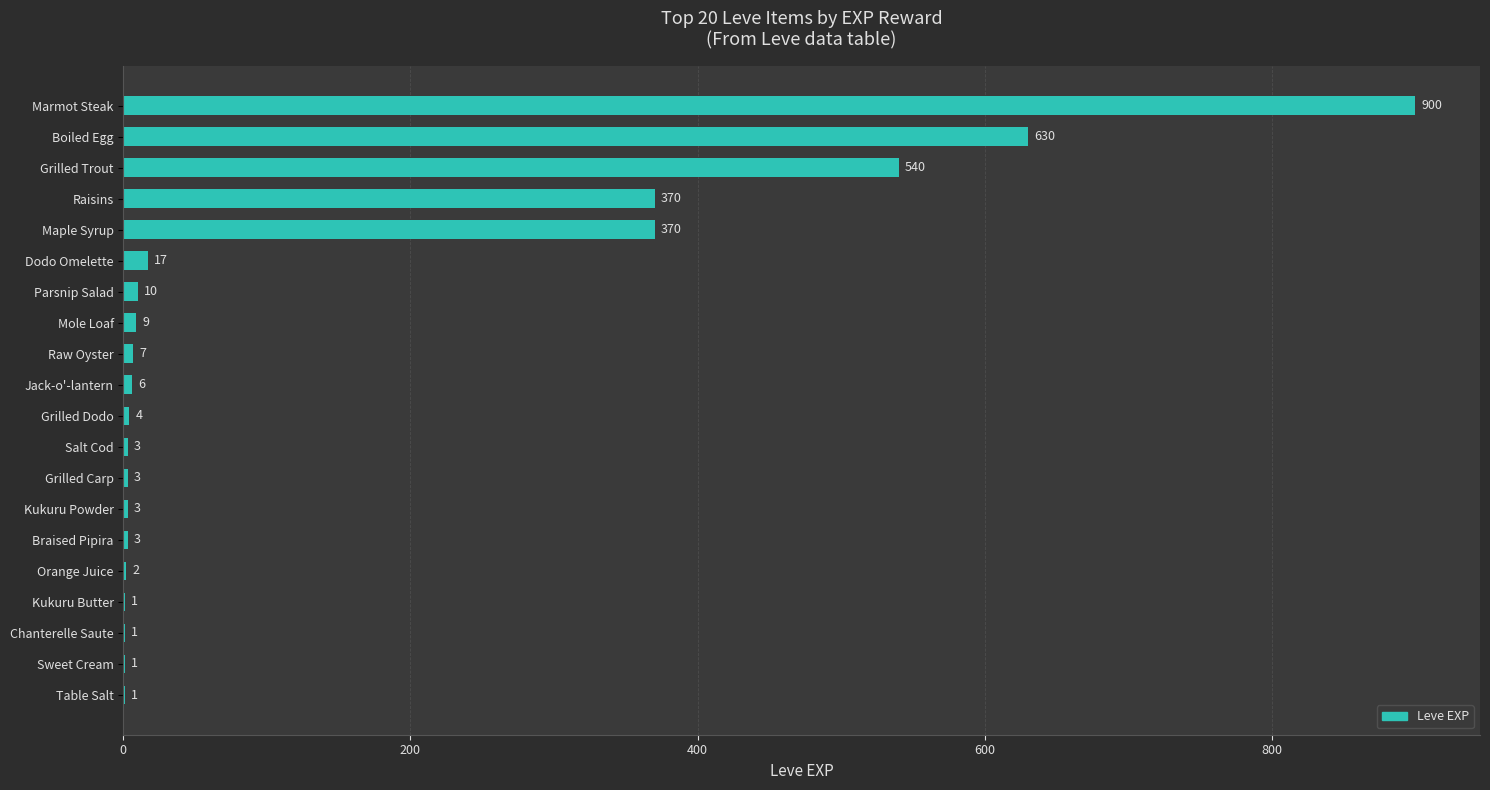

What is the sum of all values?

2881